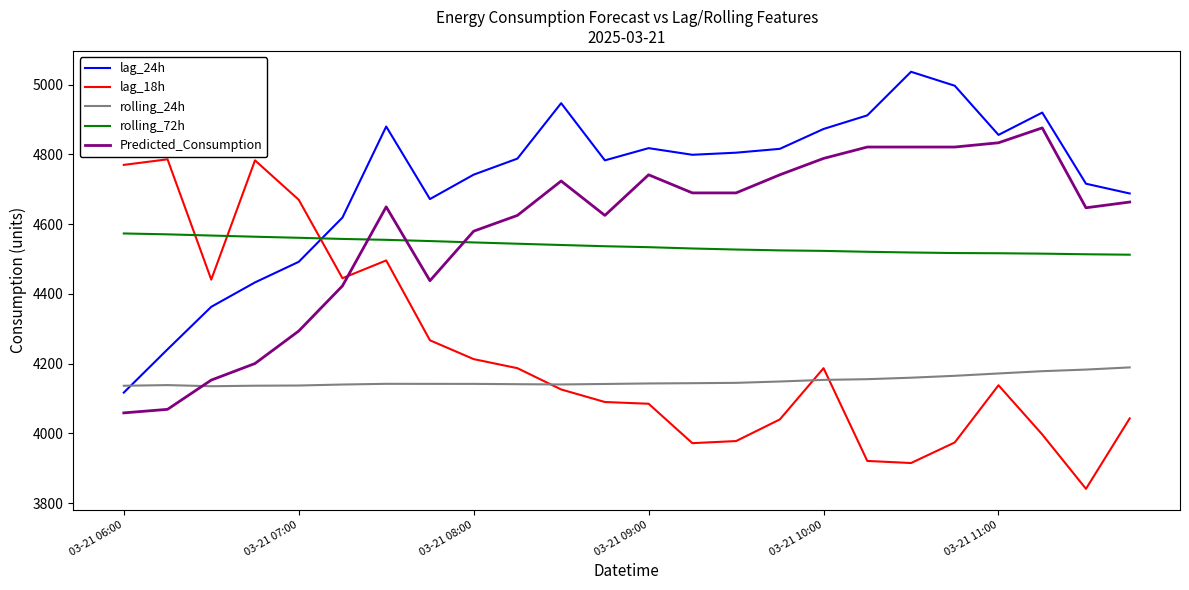

Which series has the largest total across all categories?

lag_24h